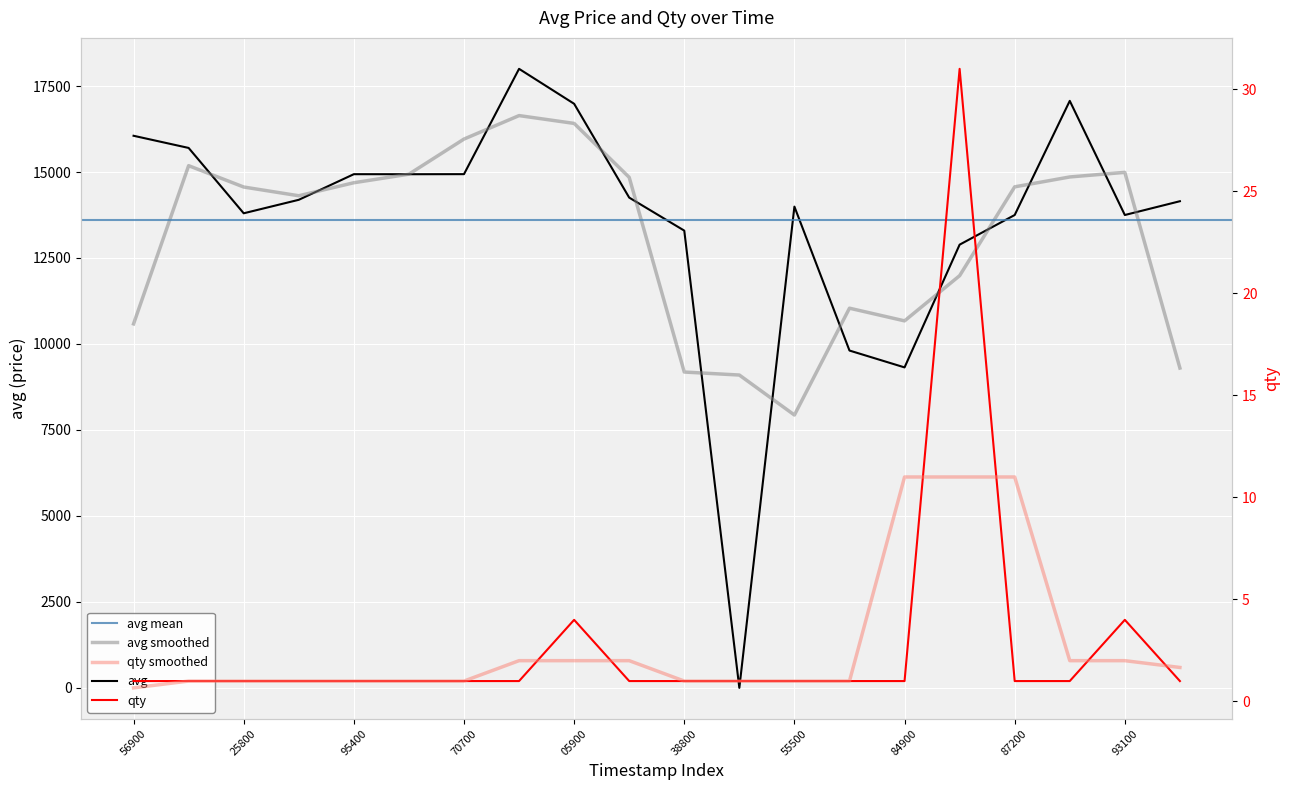

Between 1576683000 and 1575663600, which is larger?

1575663600